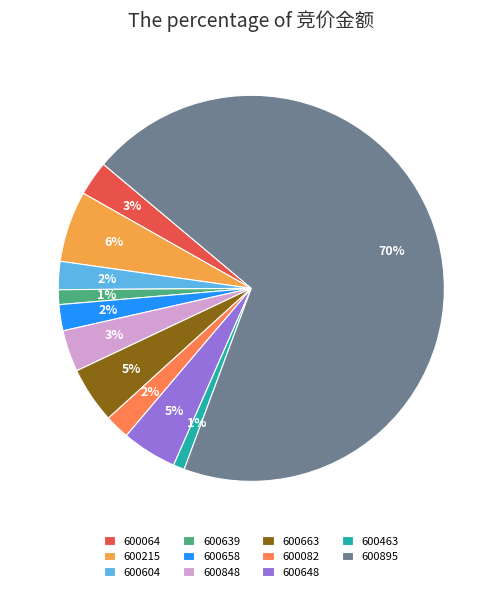

Rank the categories by value from lowest to highest.

600463, 600639, 600082, 600658, 600604, 600064, 600848, 600648, 600663, 600215, 600895